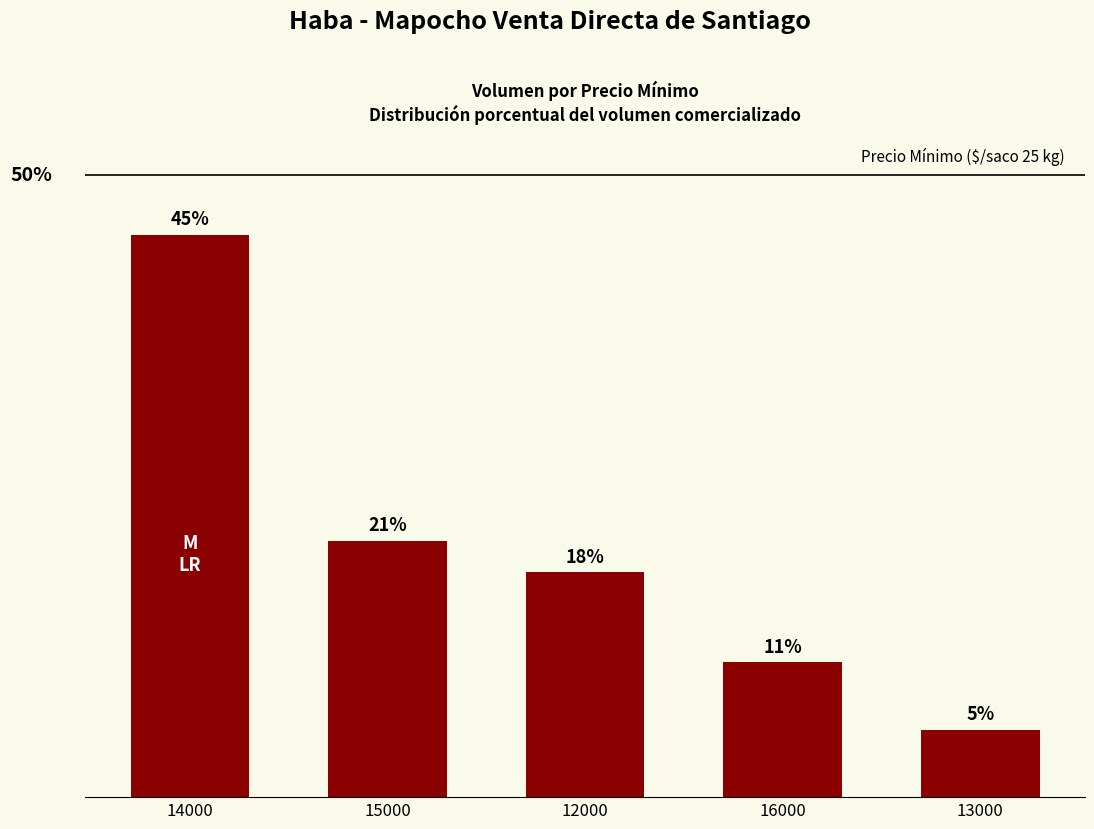

Does the chart contain any negative values?

No